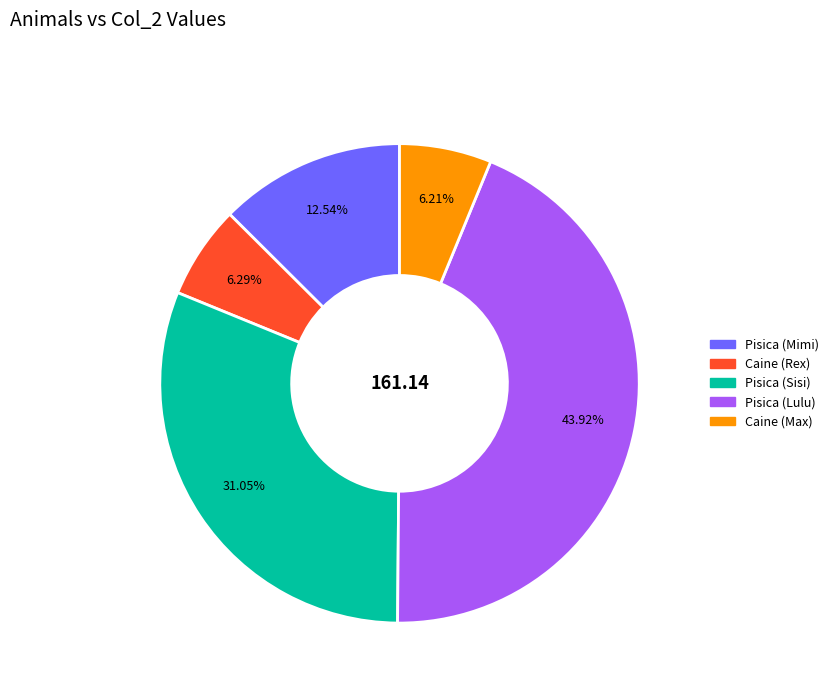

Which category has the biggest portion of the pie?

Pisica (Lulu)